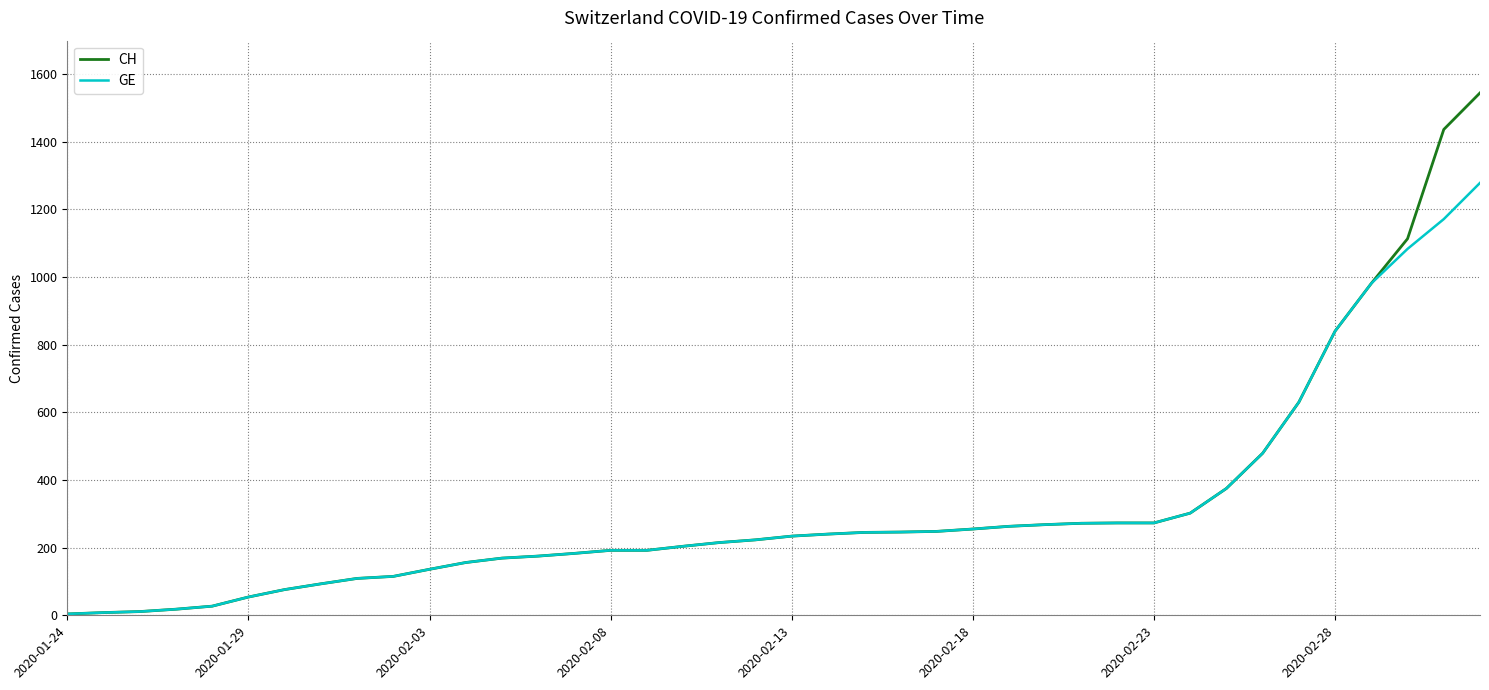

What is the greatest value displayed?

1544